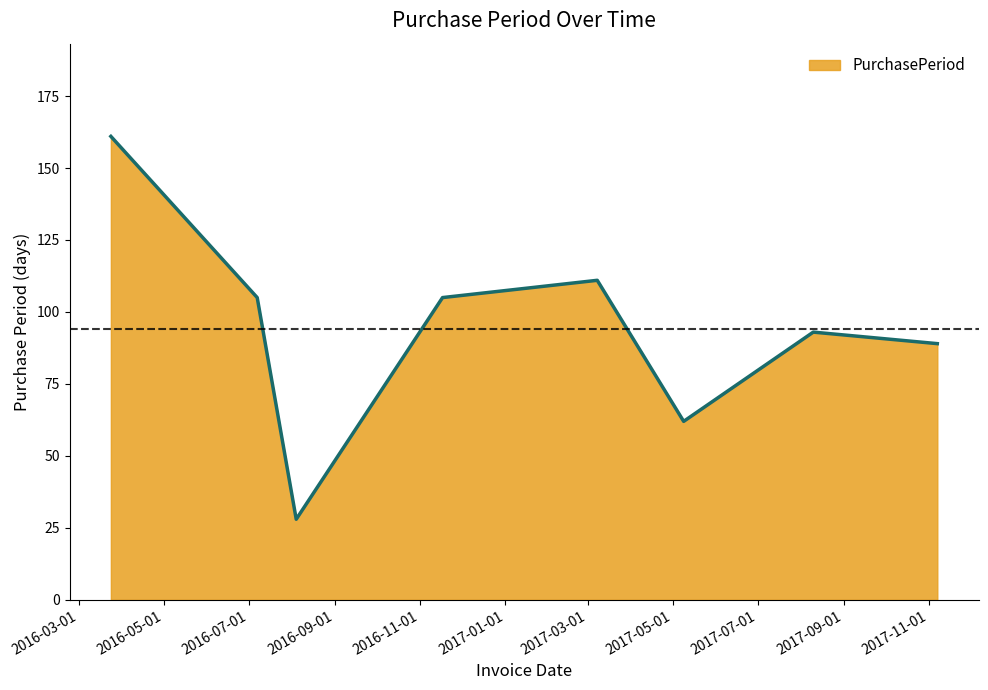

What is the sum of all values?

754